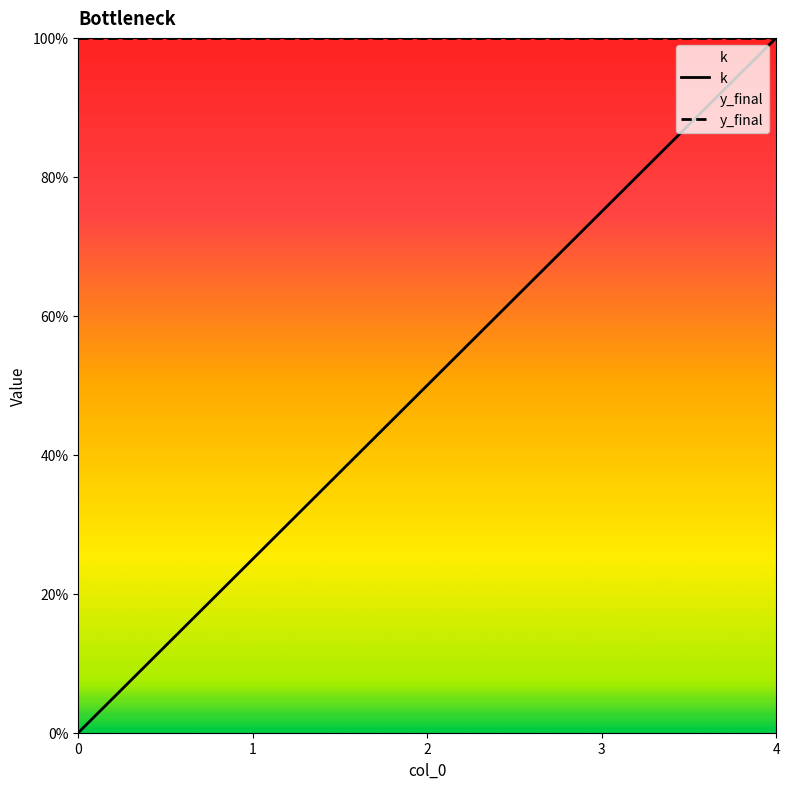

What is the difference between the second highest and minimum values?

0.8